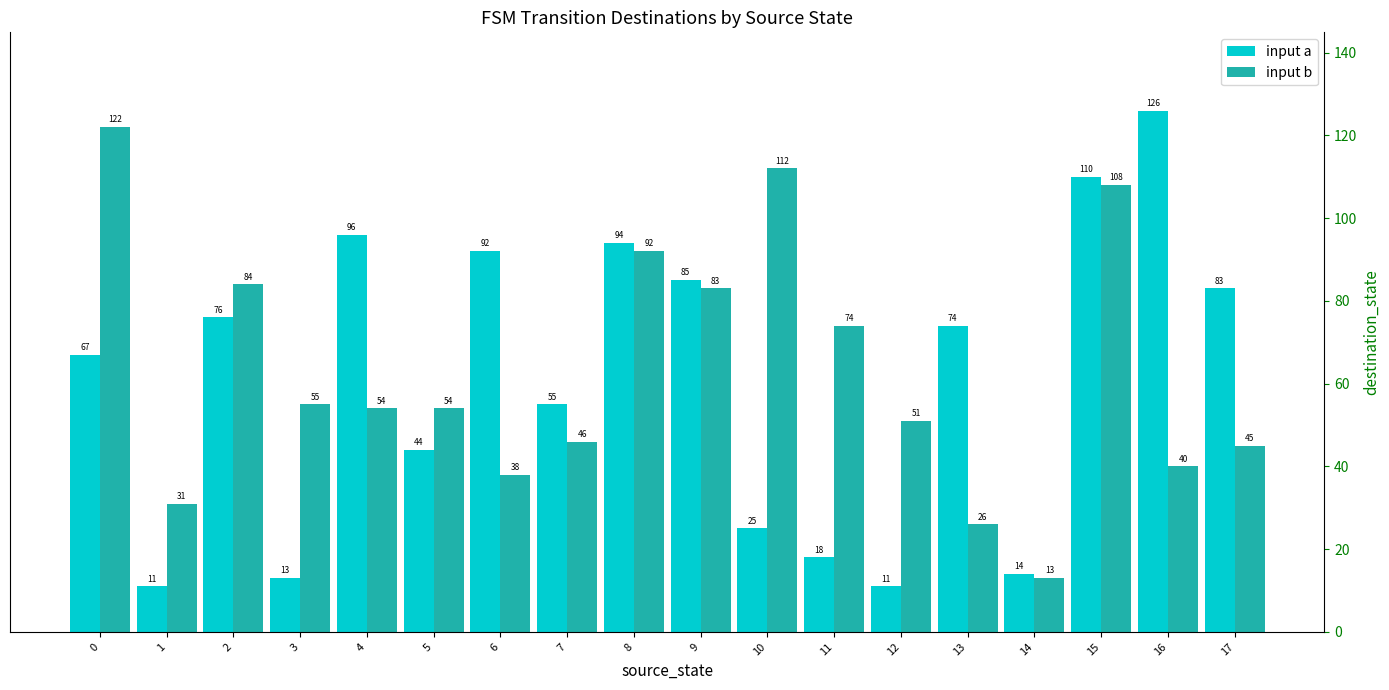

How many bars are there in total?

36